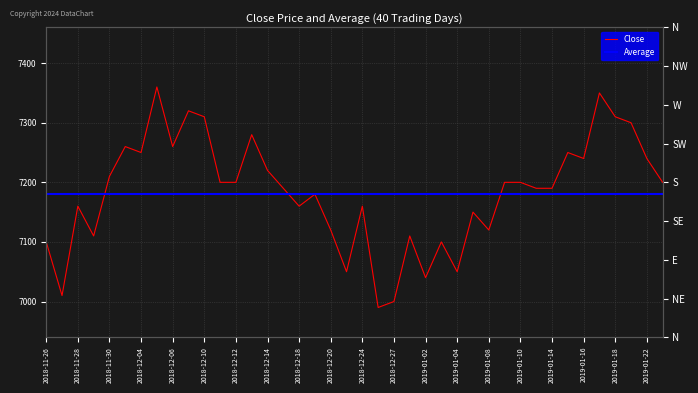

At how many categories does at least one series exceed 7269?

7